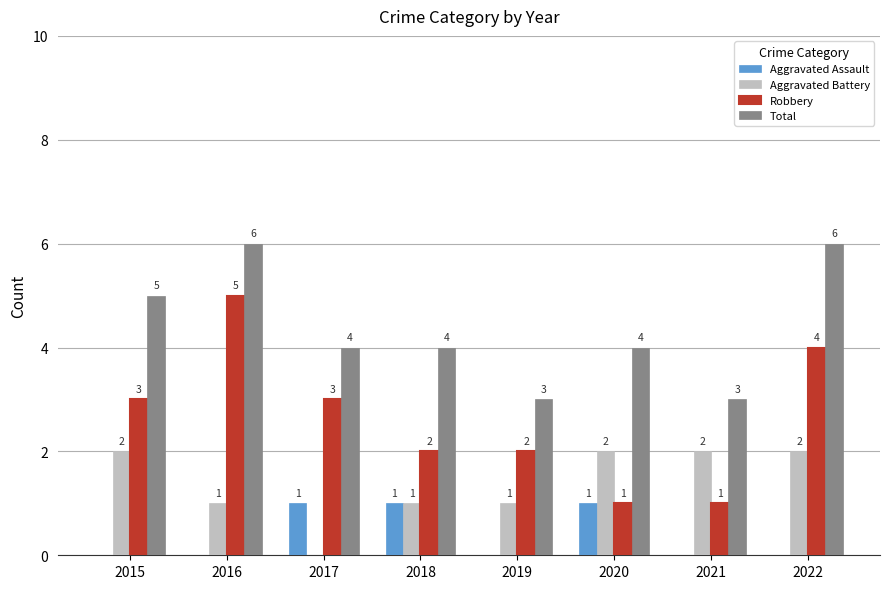

What is the sum of all Total values?

35